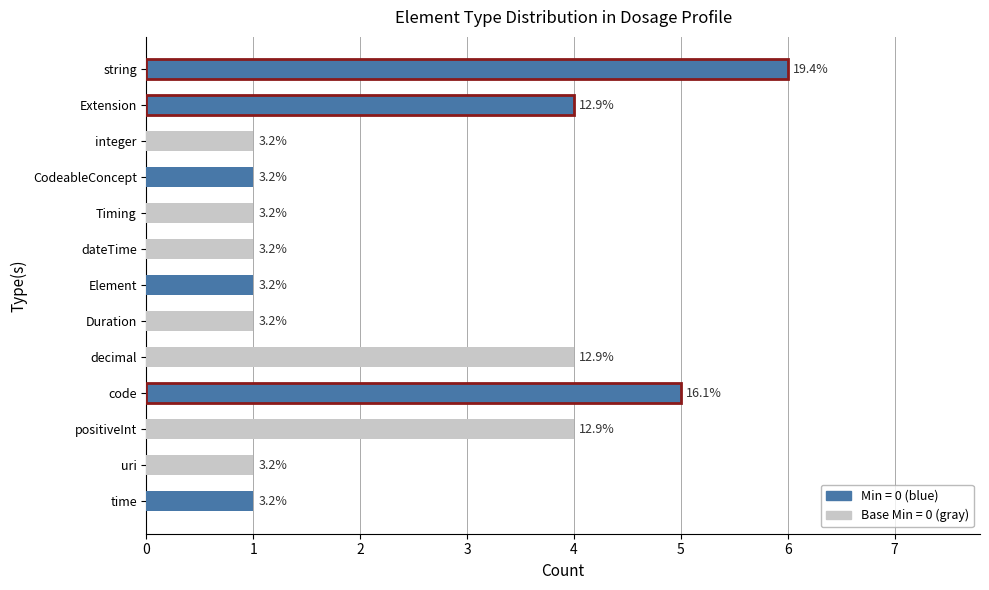

Reading left to right, list all the values displayed in this chart.

6	4	1	1	1	1	1	1	4	5	4	1	1